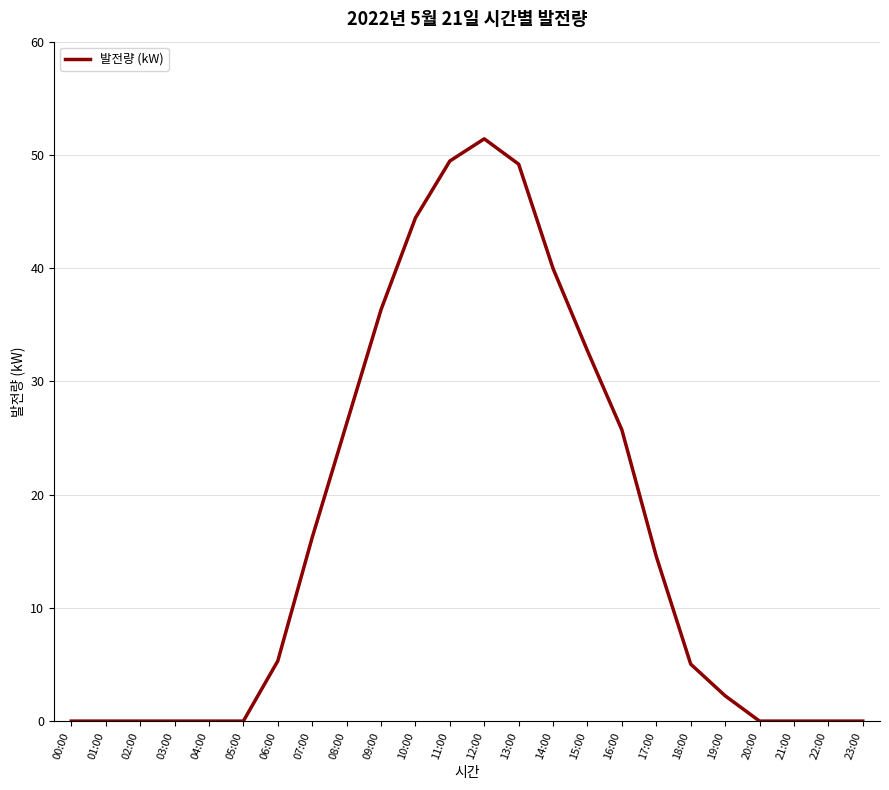

The chart shows a value of 0.0 at 21:00. True or false?

True